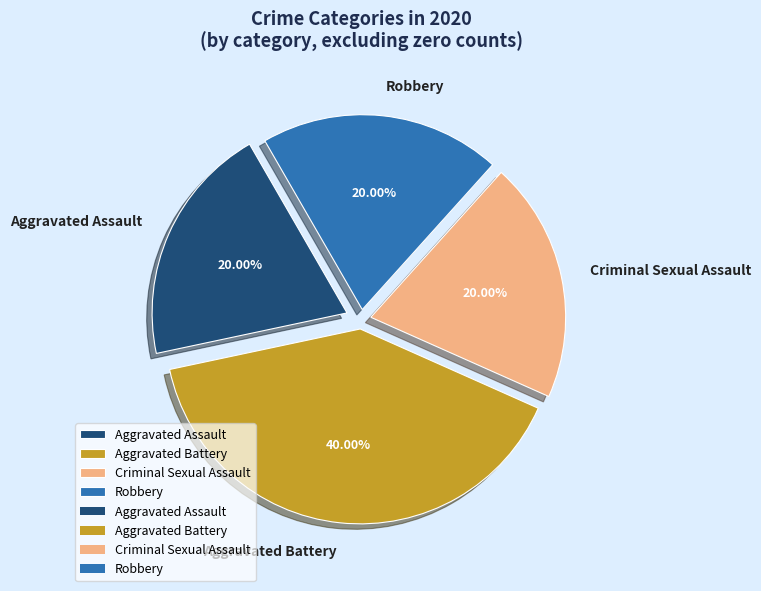

What percentage is the Aggravated Battery slice, to the nearest percent?

40%